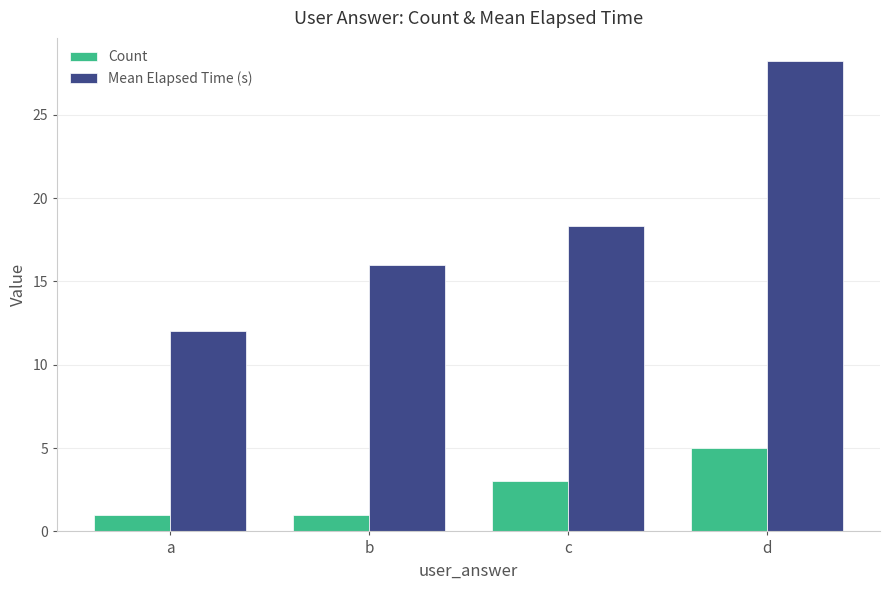

Which label corresponds to the largest value in the chart?

d